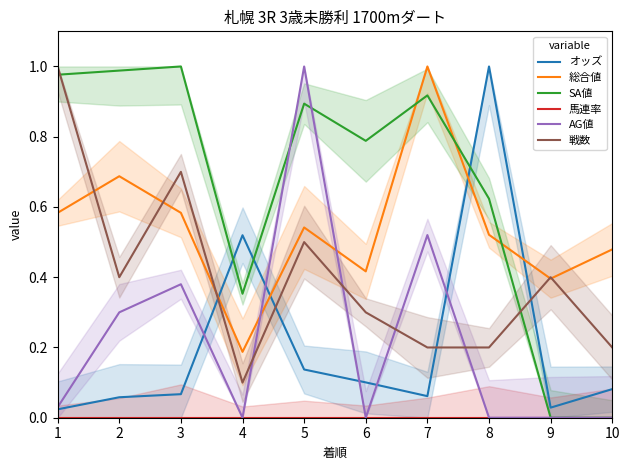

Which series has the largest range (max minus min)?

SA値